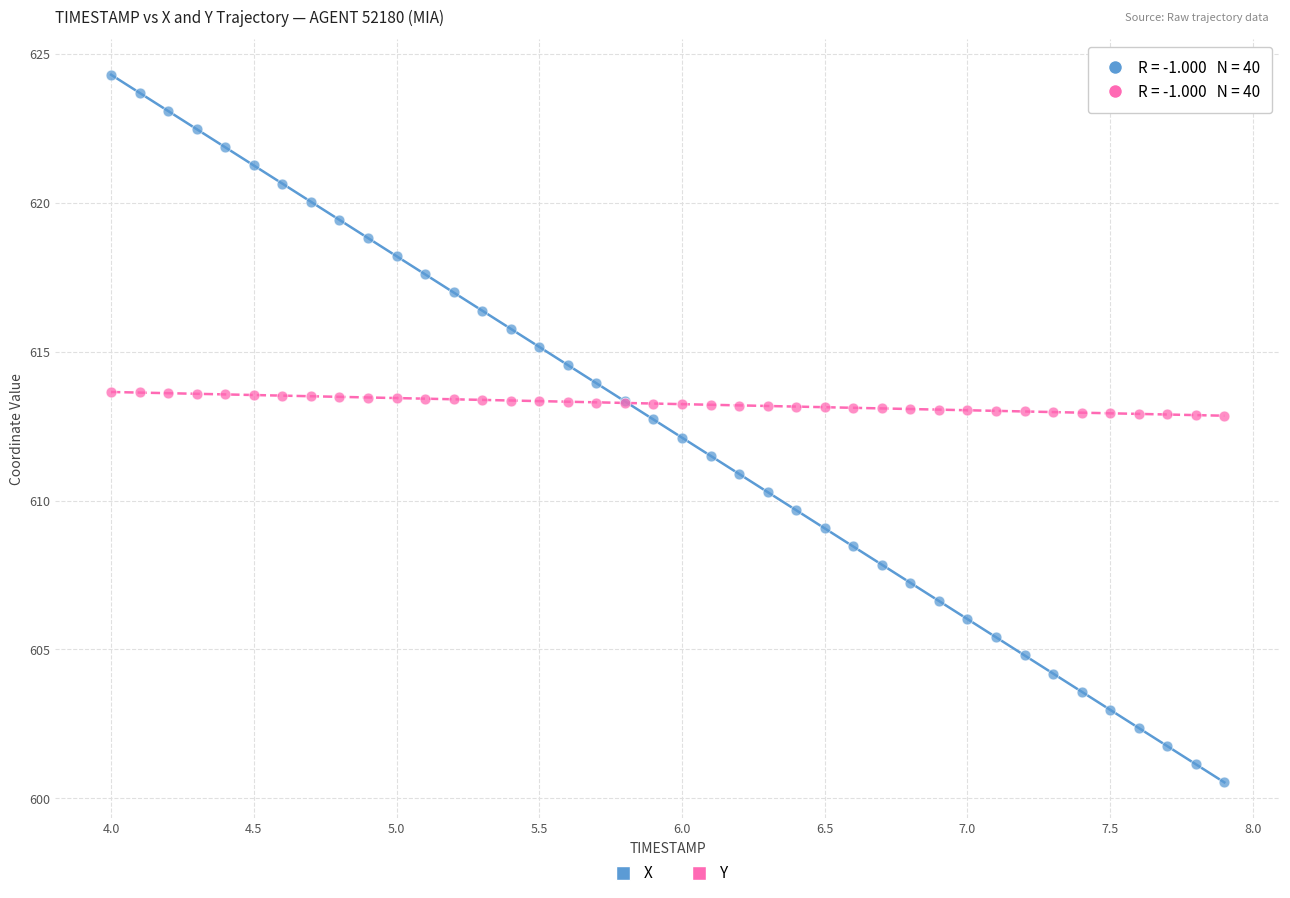

Which series reaches the maximum Y coordinate?

X